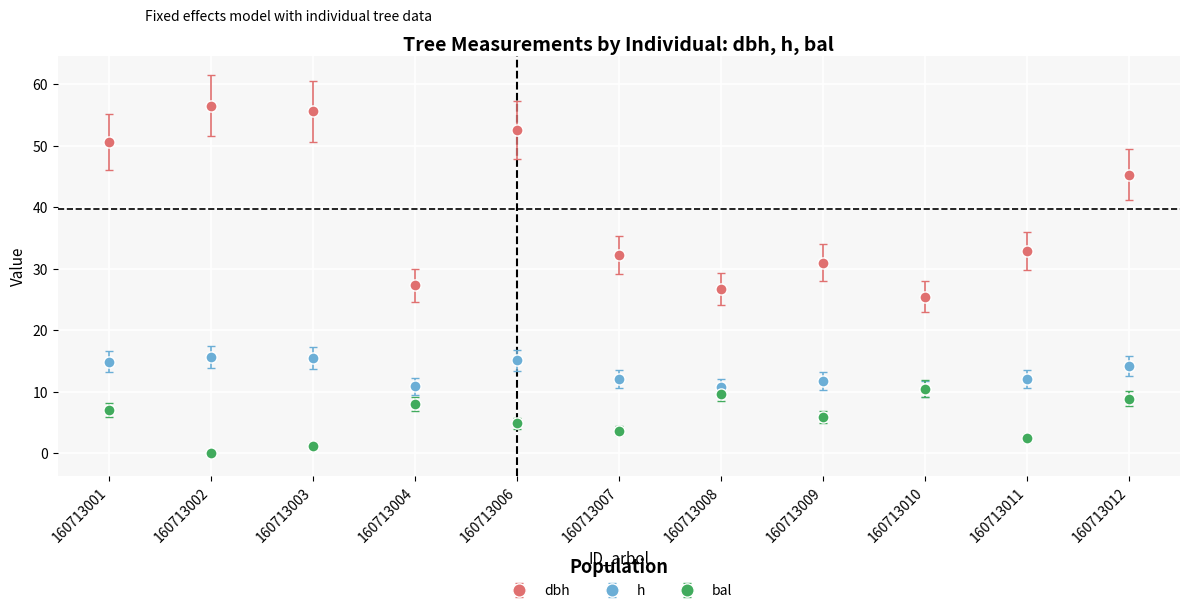

In h, how many points are higher than both neighbors (excluding endpoints)?

3